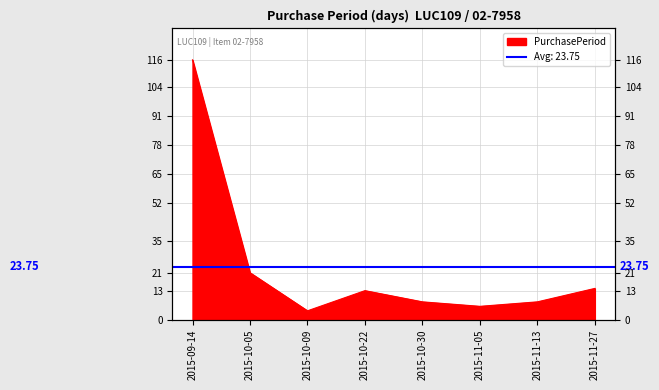

The chart shows a value of 5 at 2015-10-05. True or false?

False